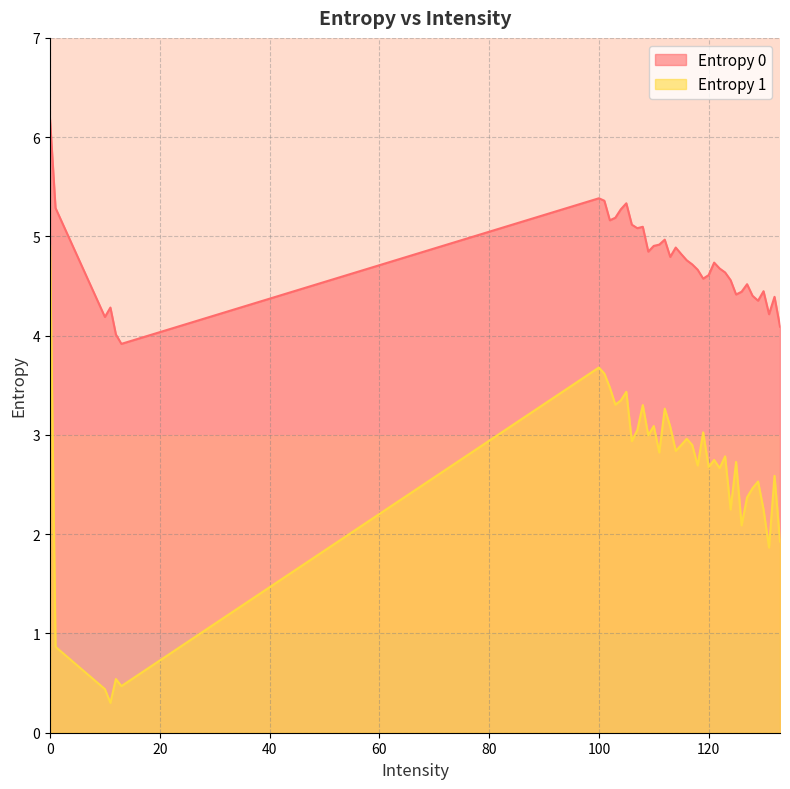

What are all the series names shown in the legend?

Entropy 0, Entropy 1